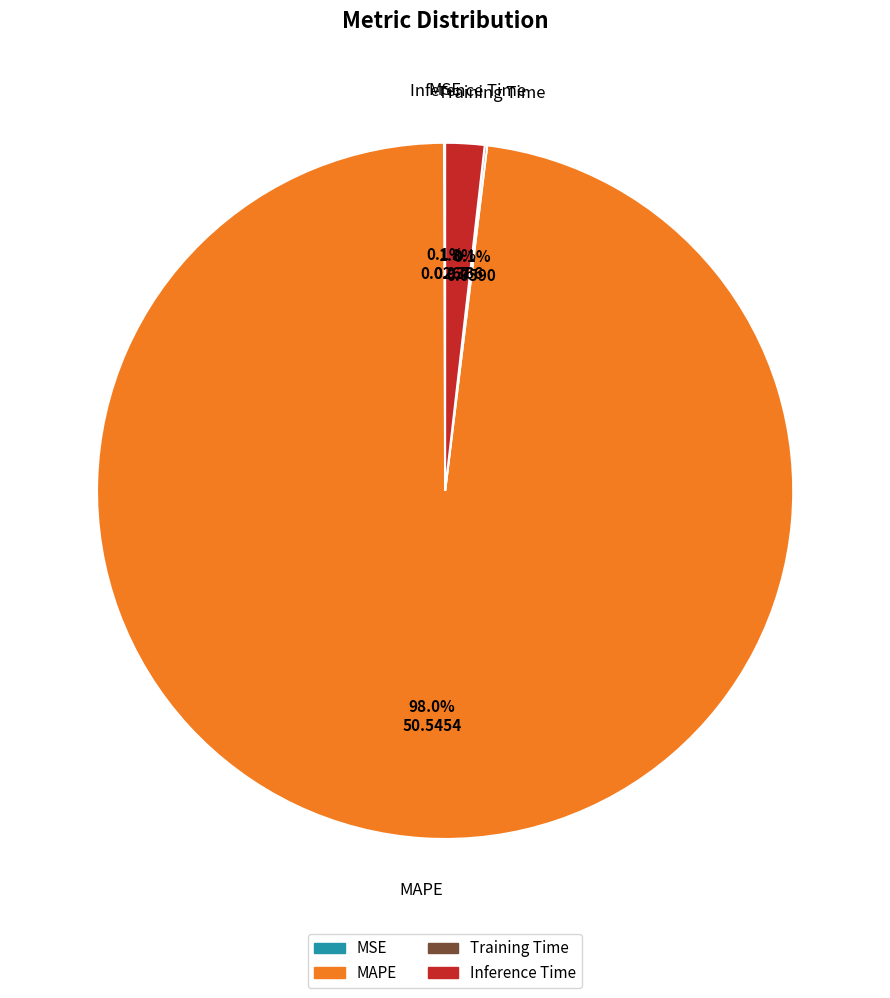

What portion of the pie excludes MAPE?

2.0%